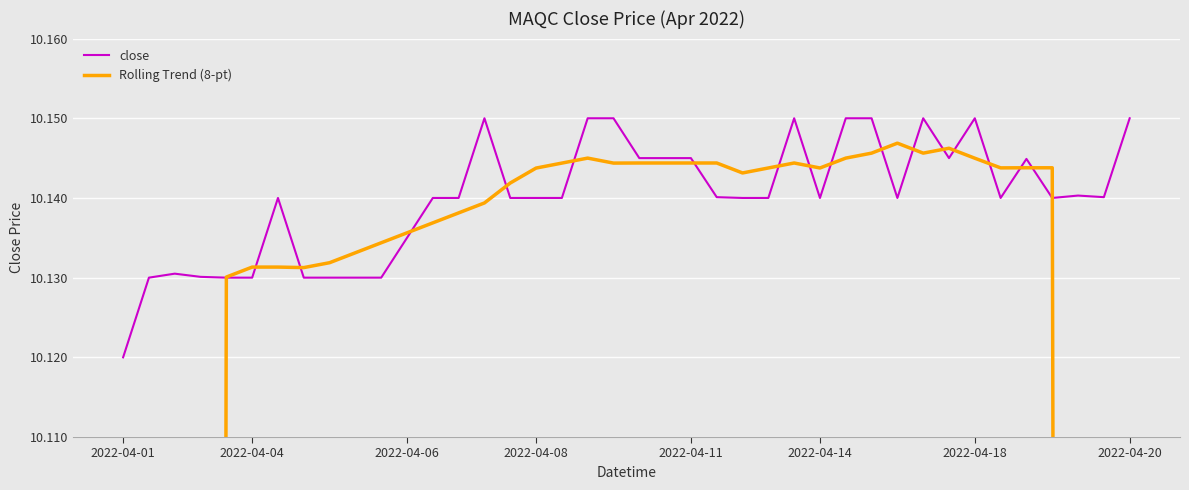

Reading left to right, extract all data points from this chart.

close: 10.1	10.1	10.1	10.1	10.1	10.1	10.1	10.1	10.1	10.1	10.1	10.1	10.1	10.1	10.2	10.1	10.1	10.1	10.2	10.2	10.1	10.1	10.1	10.1	10.1	10.1	10.2	10.1	10.2	10.2	10.1	10.2	10.1	10.2	10.1	10.1	10.1	10.1	10.1	10.2
Rolling Trend (8-pt): 5.1	6.3	7.6	8.9	10.1	10.1	10.1	10.1	10.1	10.1	10.1	10.1	10.1	10.1	10.1	10.1	10.1	10.1	10.1	10.1	10.1	10.1	10.1	10.1	10.1	10.1	10.1	10.1	10.1	10.1	10.1	10.1	10.1	10.1	10.1	10.1	10.1	8.9	7.6	6.3